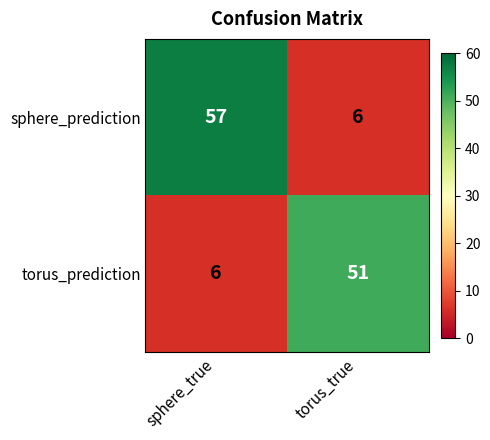

Is the value of sphere_prediction at sphere_true greater than the value of torus_prediction at torus_true?

Yes